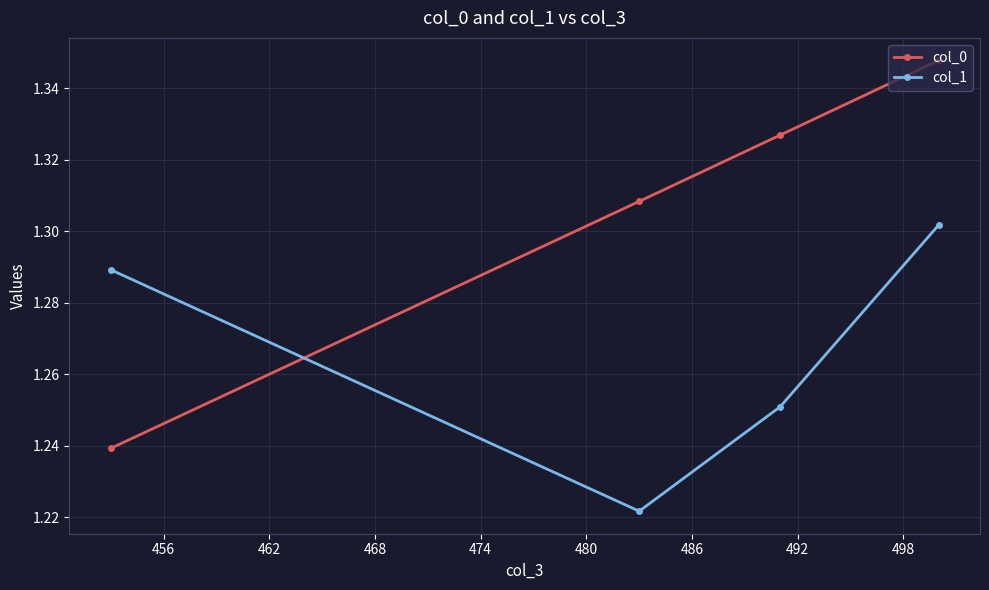

How many intersections are there between col_0 and col_1?

1